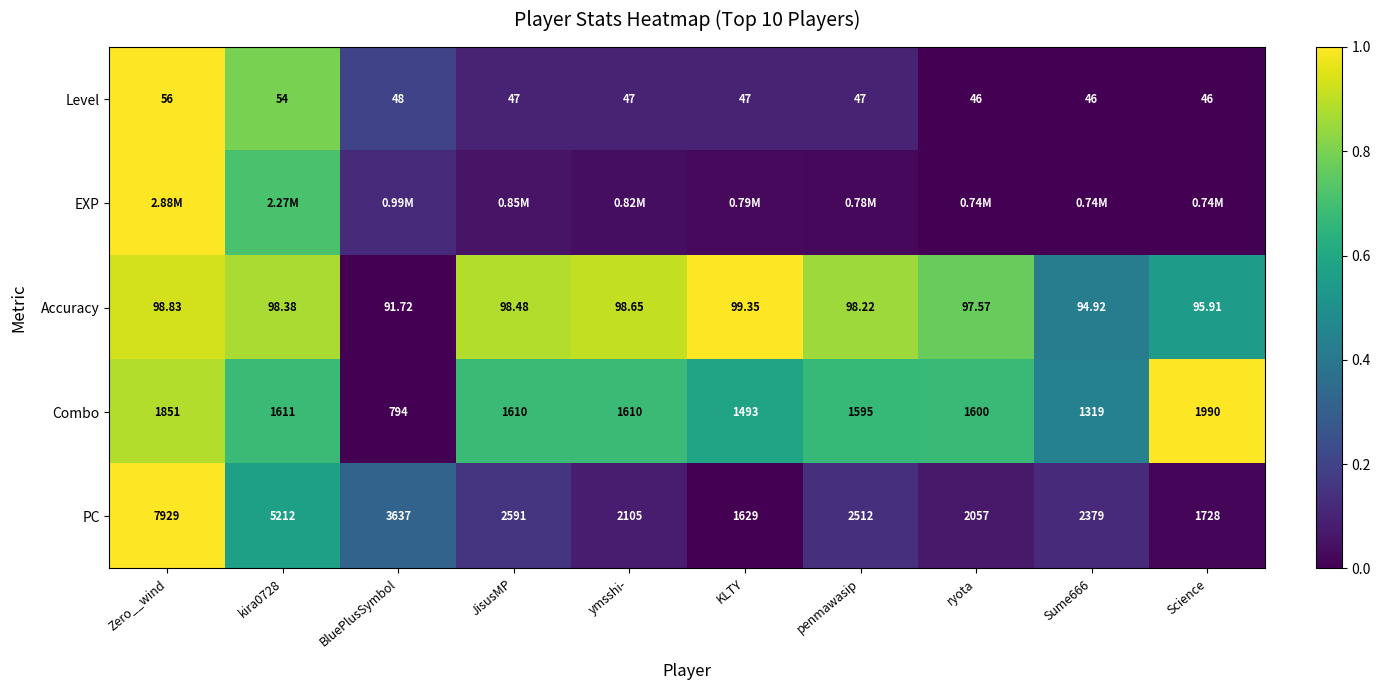

Is the value of PC at Science greater than the value of Accuracy at JisusMP?

Yes